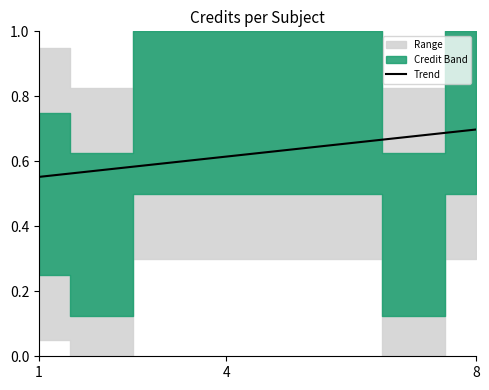

True or false: Trend has a value of 0.3 at 1.

False